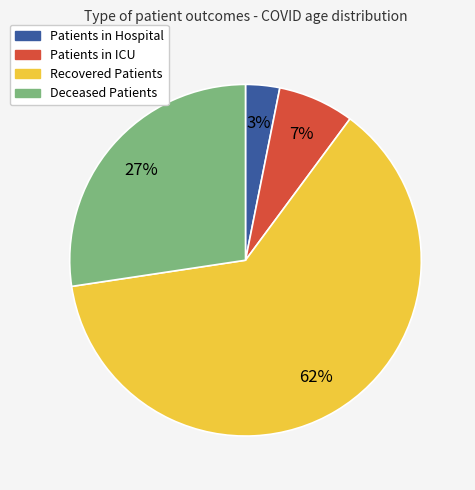

To the nearest percent, what is the average slice percentage?

25%